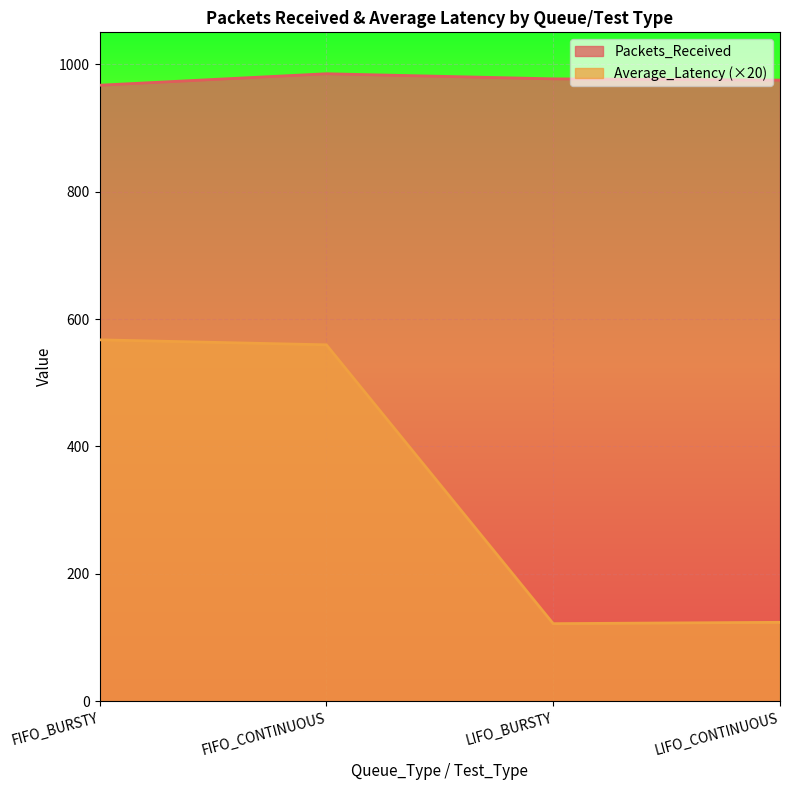

How many interior local peaks does the Packets_Received series have?

1